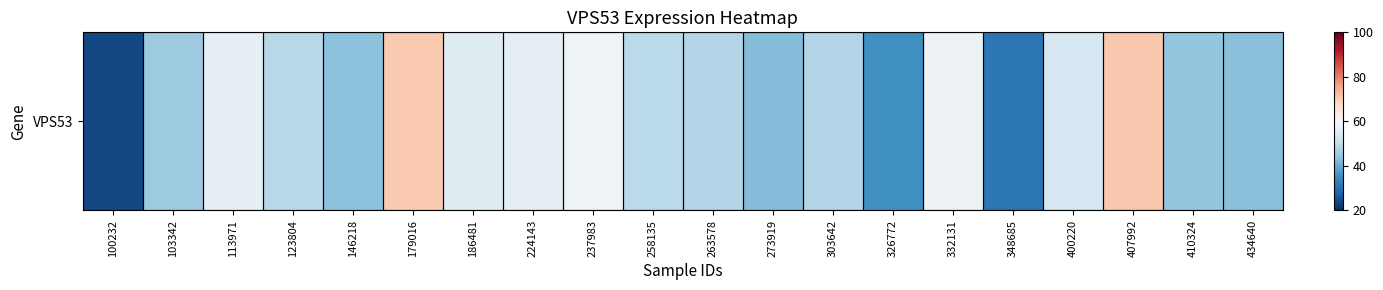

Rank the categories by value from lowest to highest.

100232, 348685, 326772, 273919, 434640, 146218, 410324, 103342, 303642, 263578, 123804, 258135, 400220, 186481, 224143, 113971, 332131, 237983, 179016, 407992